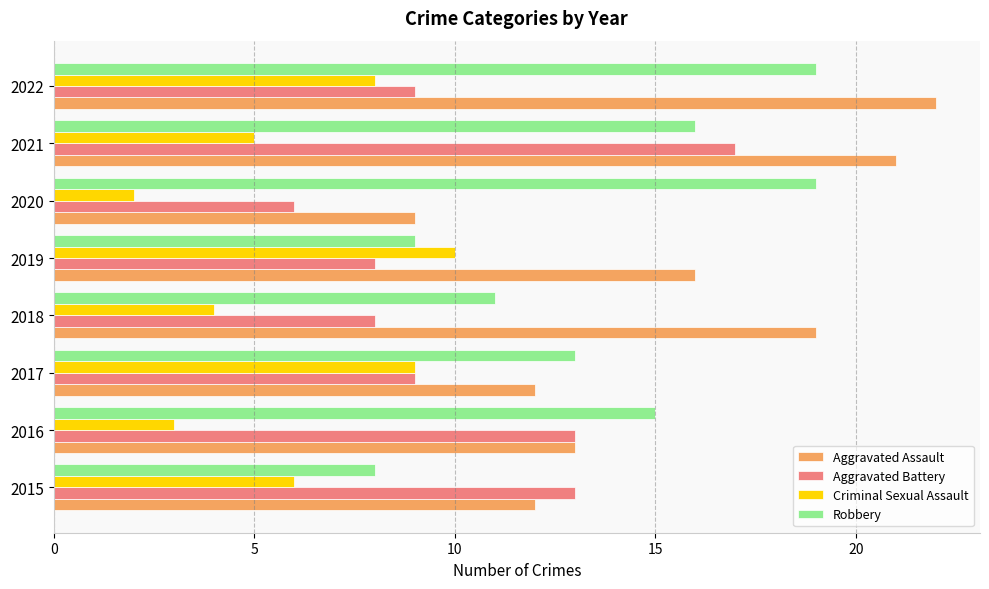

Which series changed the most between 2018 and 2022?

Robbery